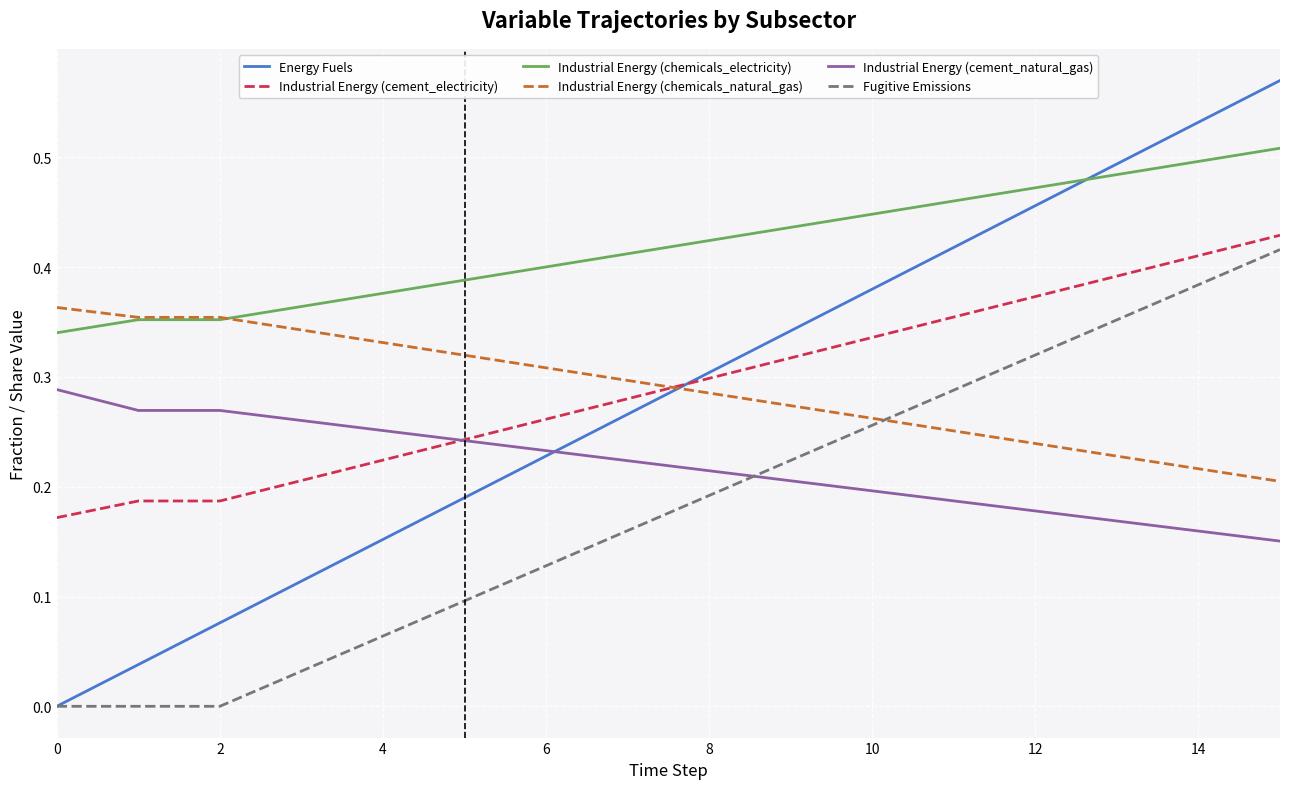

Which series has the largest total across all categories?

Industrial Energy (chemicals_electricity)